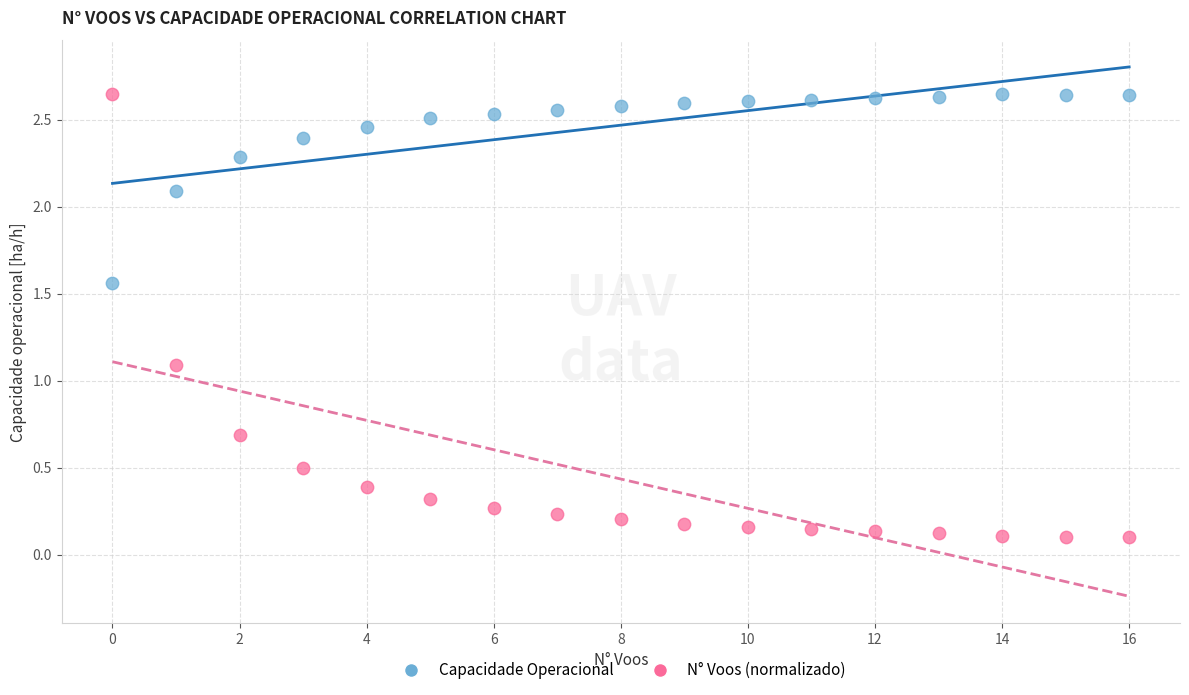

Across all series, what Y value is closest to 1?

1.1